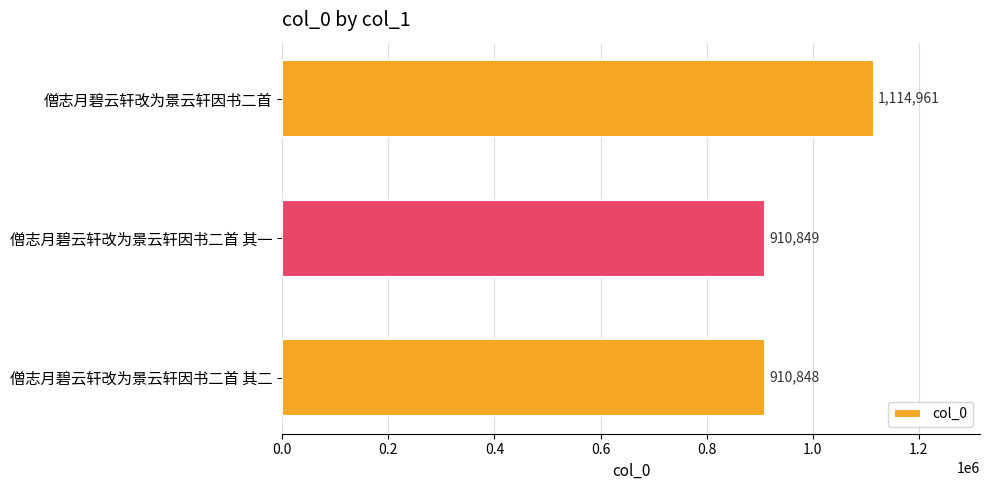

How many bars are there in total?

3